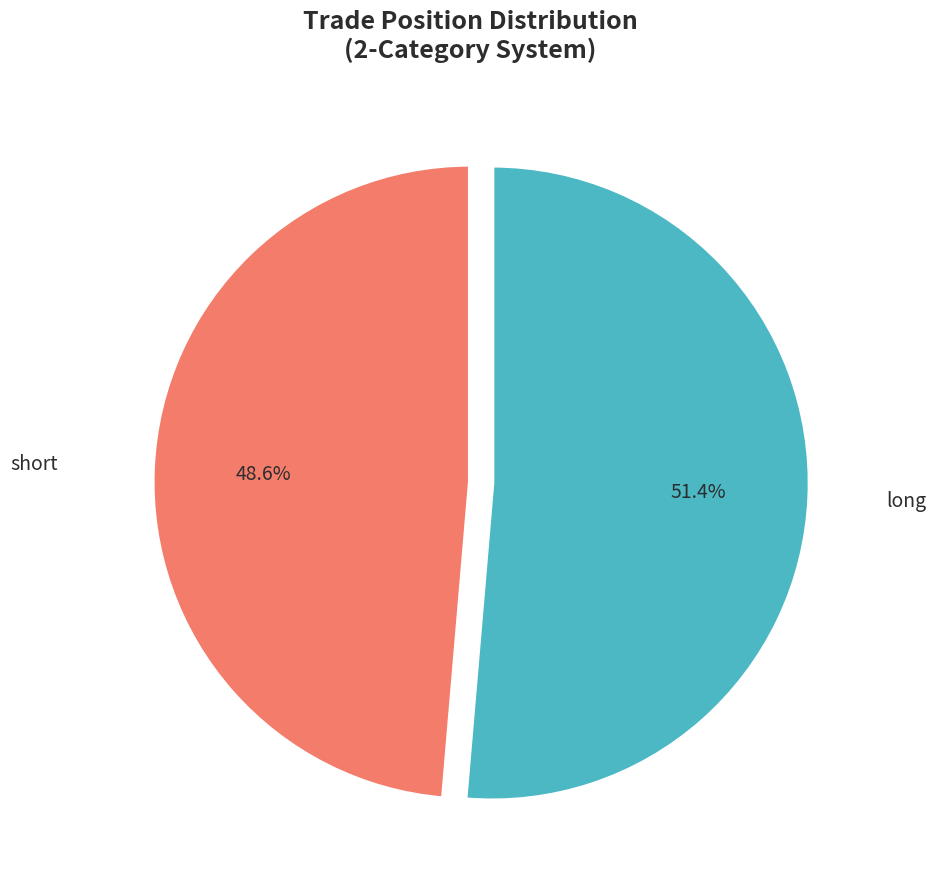

Approximately how many times larger is the value at long compared to short?

1.1